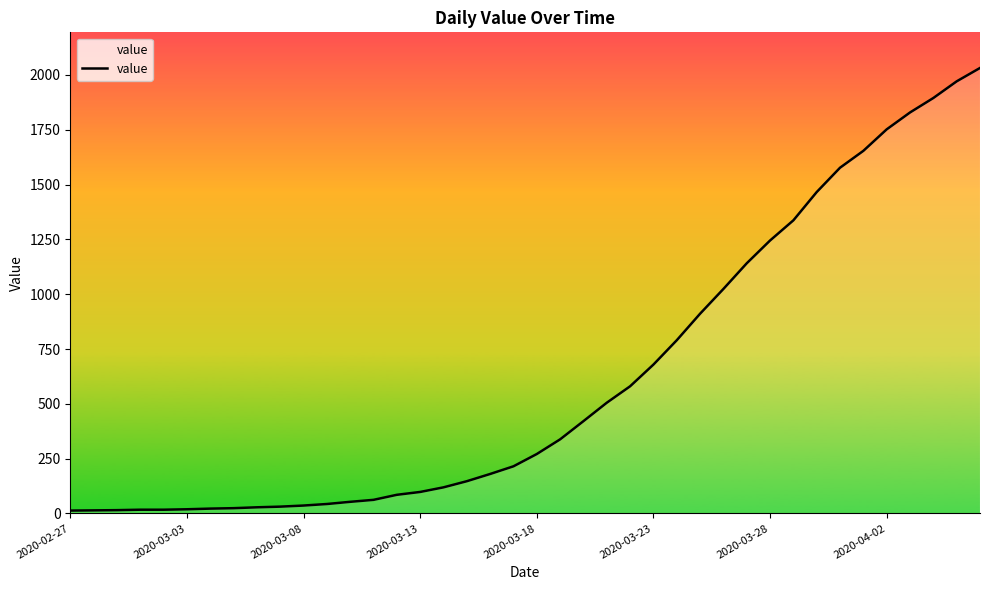

Is this an area chart (filled region under the line)?

Yes